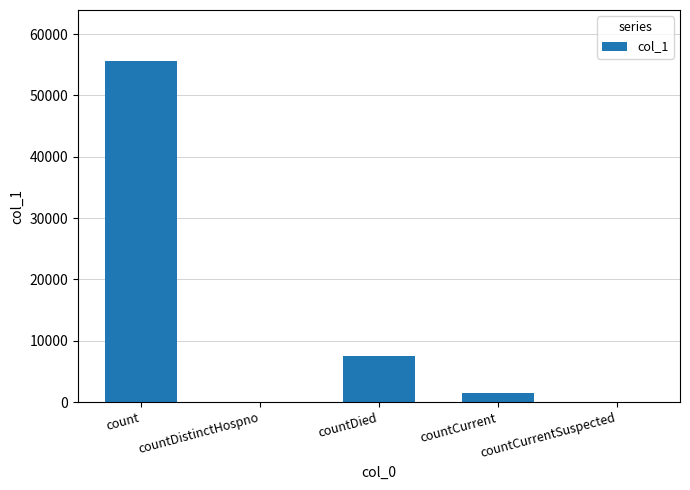

At which label is the value closest to 27796?

countDied